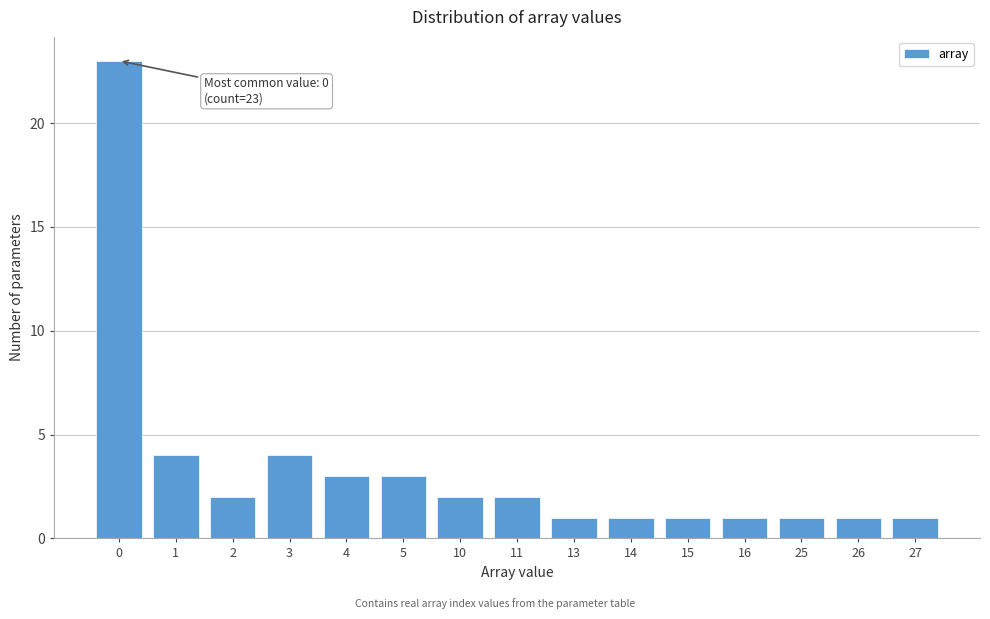

Reading left to right, list all the values displayed in this chart.

0=23	1=4	2=2	3=4	4=3	5=3	10=2	11=2	13=1	14=1	15=1	16=1	25=1	26=1	27=1